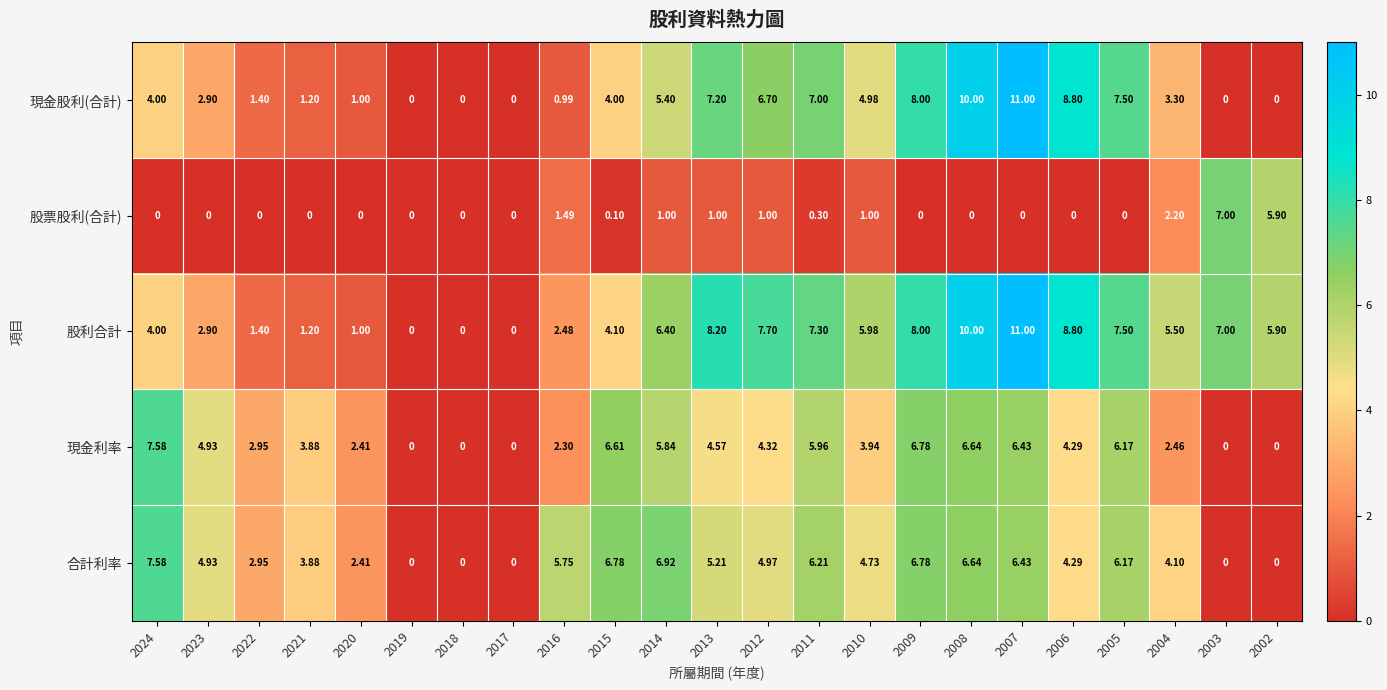

Which series changed the most between 2014 and 2010?

合計利率